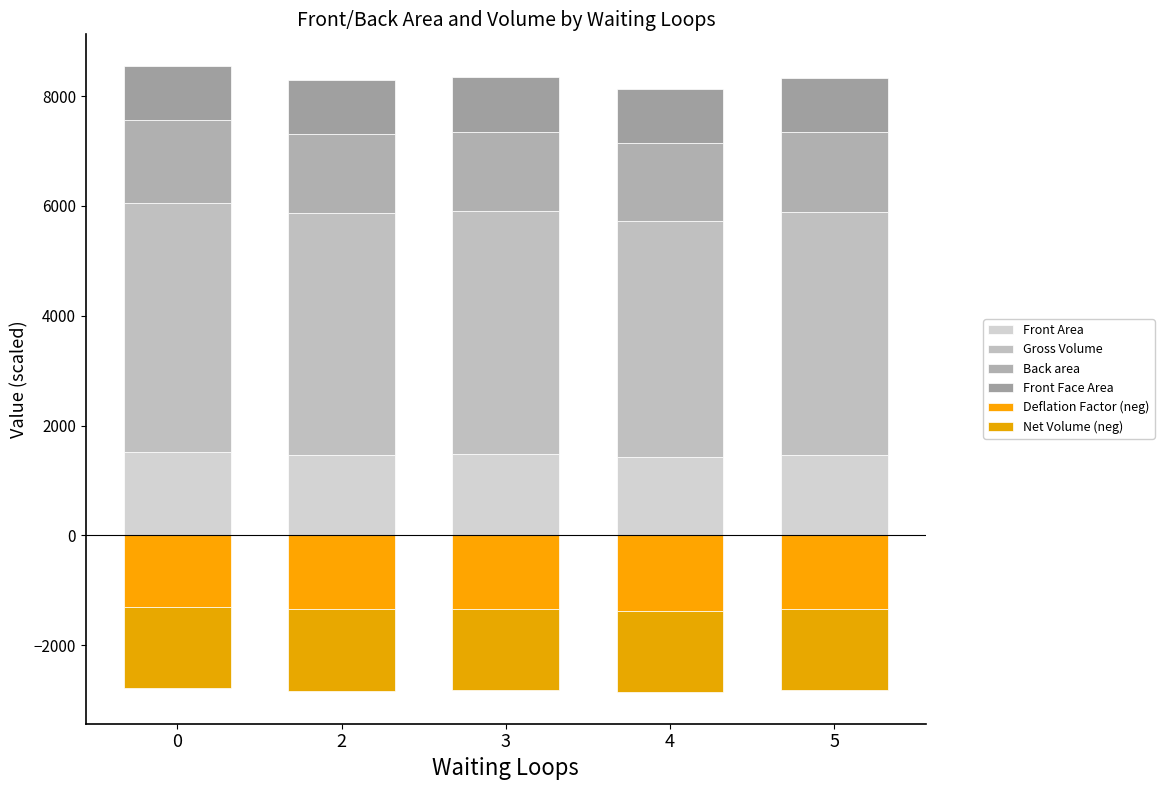

Reading left to right, transcribe all the data shown in this chart.

Front Area: 1514.5	1465.9	1475.7	1432.1	1470.2
Gross Volume: 4543.4	4397.7	4427.0	4296.3	4410.5
Back area: 1509.1	1445.1	1450.9	1419.1	1460.9
Front Face Area: 986.4	986.2	985.5	987.1	985.6
Deflation Factor (neg): -1303.3	-1348.9	-1338.0	-1378.6	-1342.1
Net Volume (neg): -1479.9	-1479.9	-1479.9	-1479.9	-1479.9